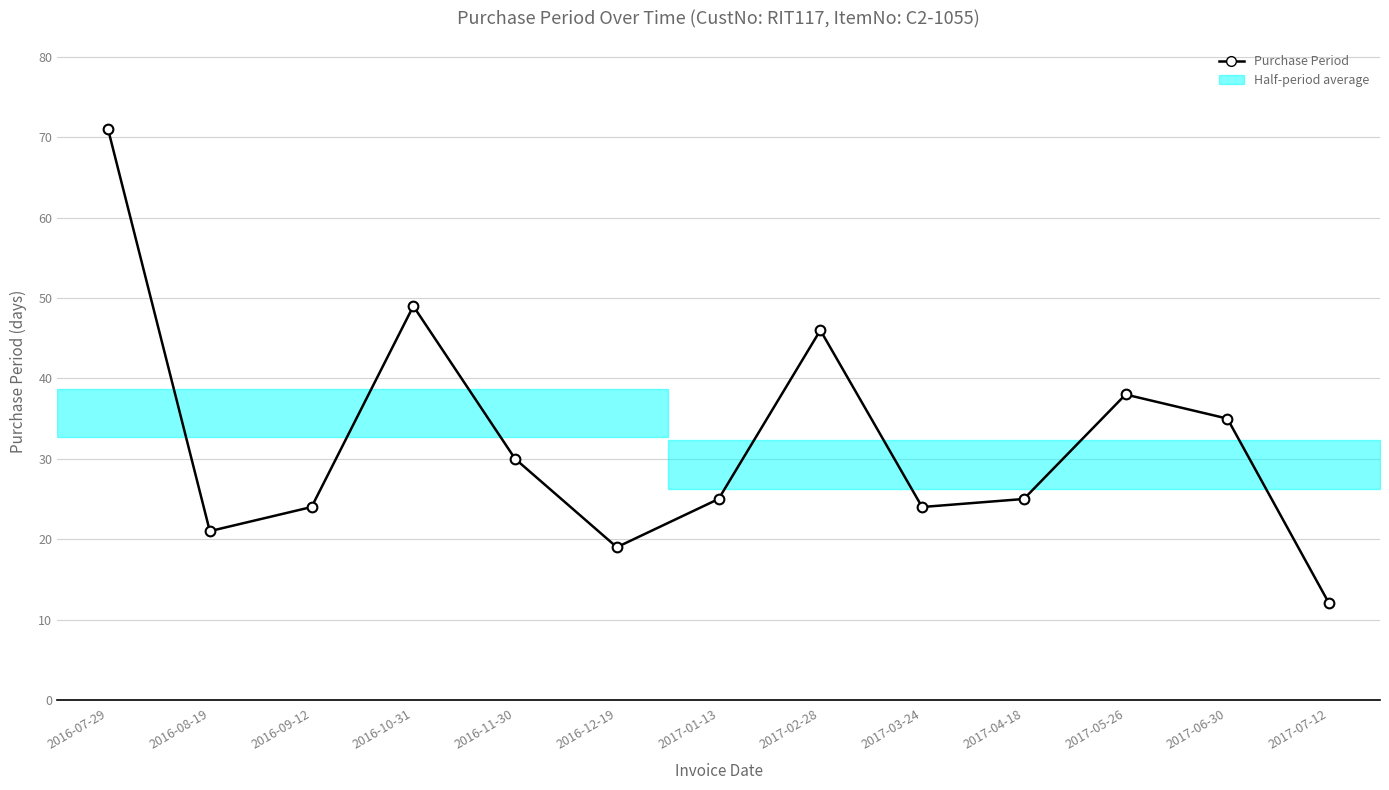

Which label corresponds to the smallest value in the chart?

2017-07-12